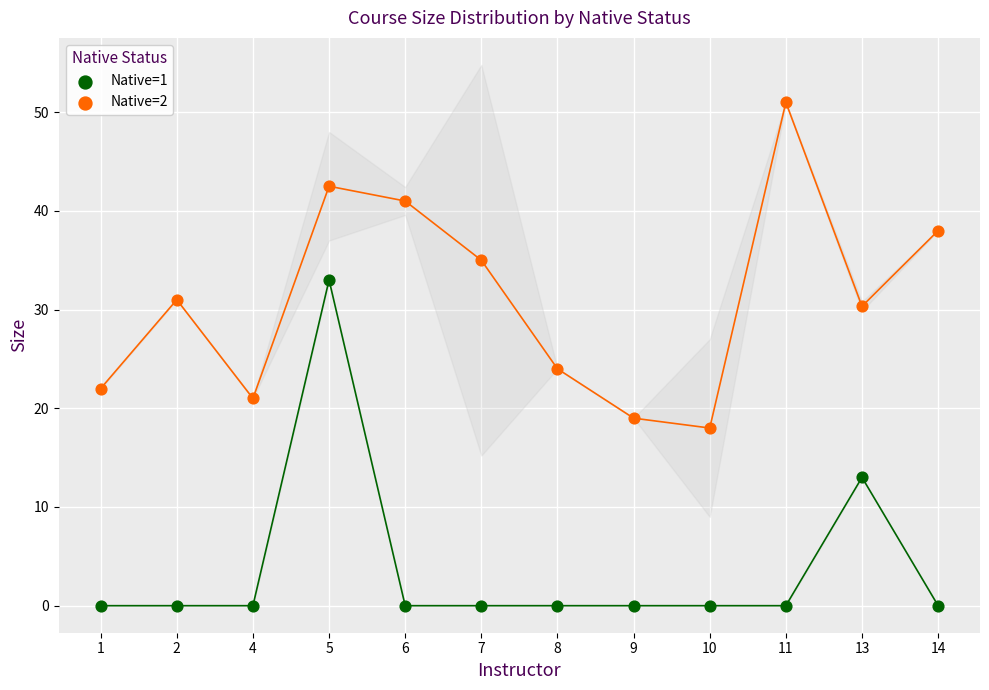

Across all data points, what is the range of Y values (max minus min)?

51.0